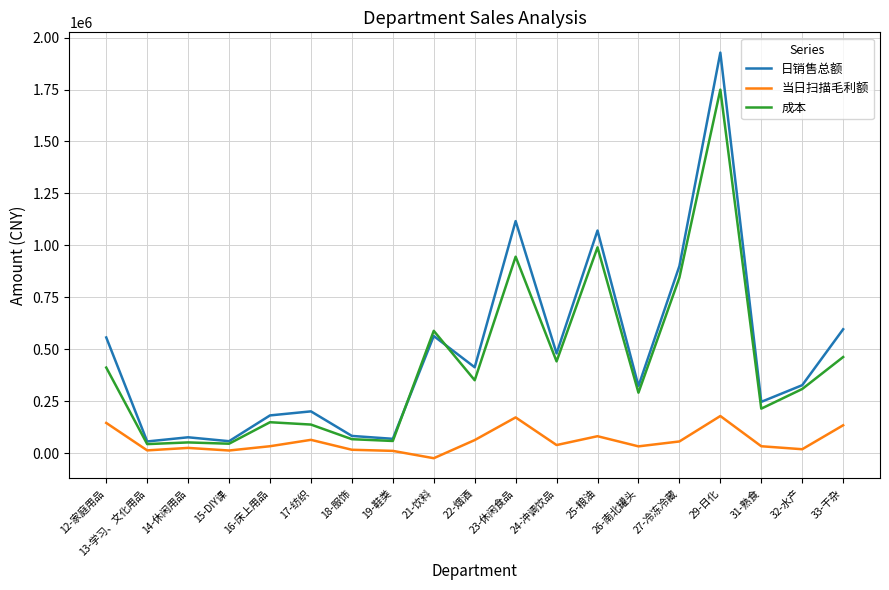

True or false: 当日扫描毛利额 and 日销售总额 intersect in this chart.

False